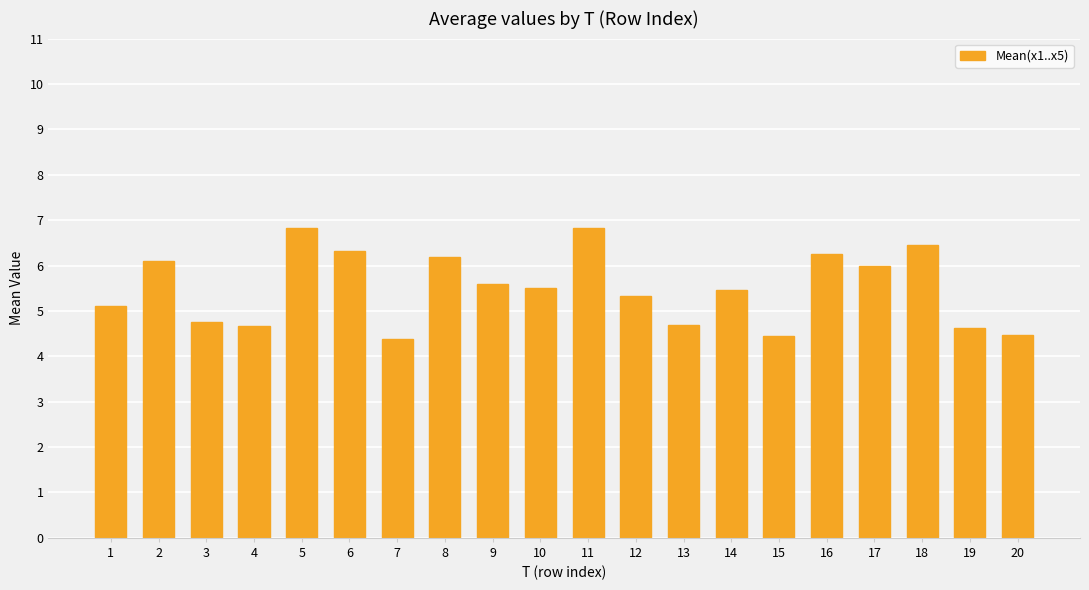

What is the ratio of the value at 5 to the value at 2?

1.1